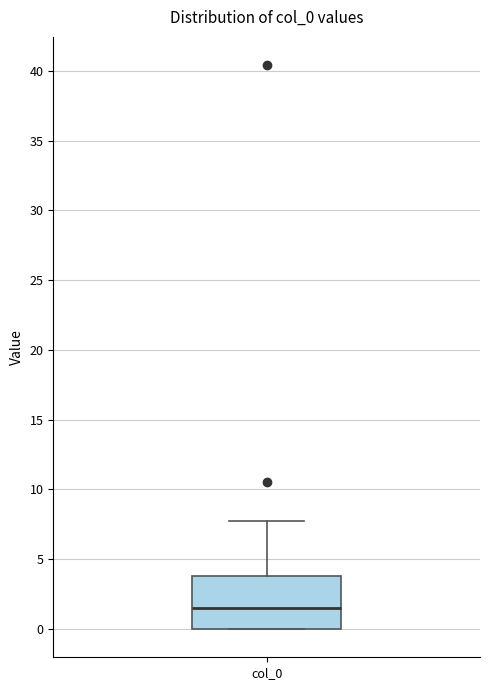

Where is the upper edge of the box for col_0 on the y-axis? The values are not printed on the chart, so give them approximately, as read against the axis.

4.0